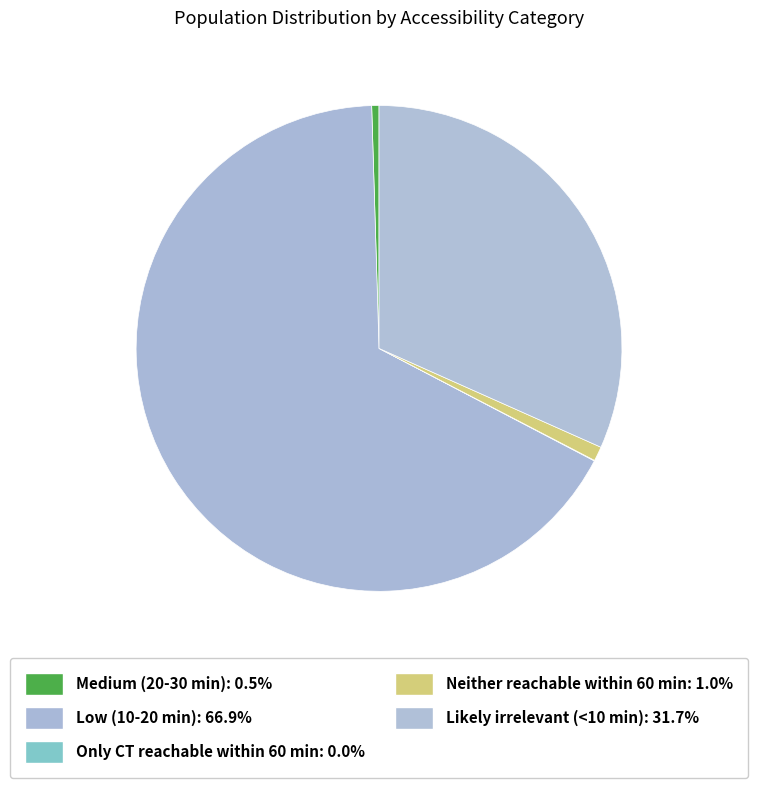

Is it true that Low (10-20 min) is 67% of the pie?

True